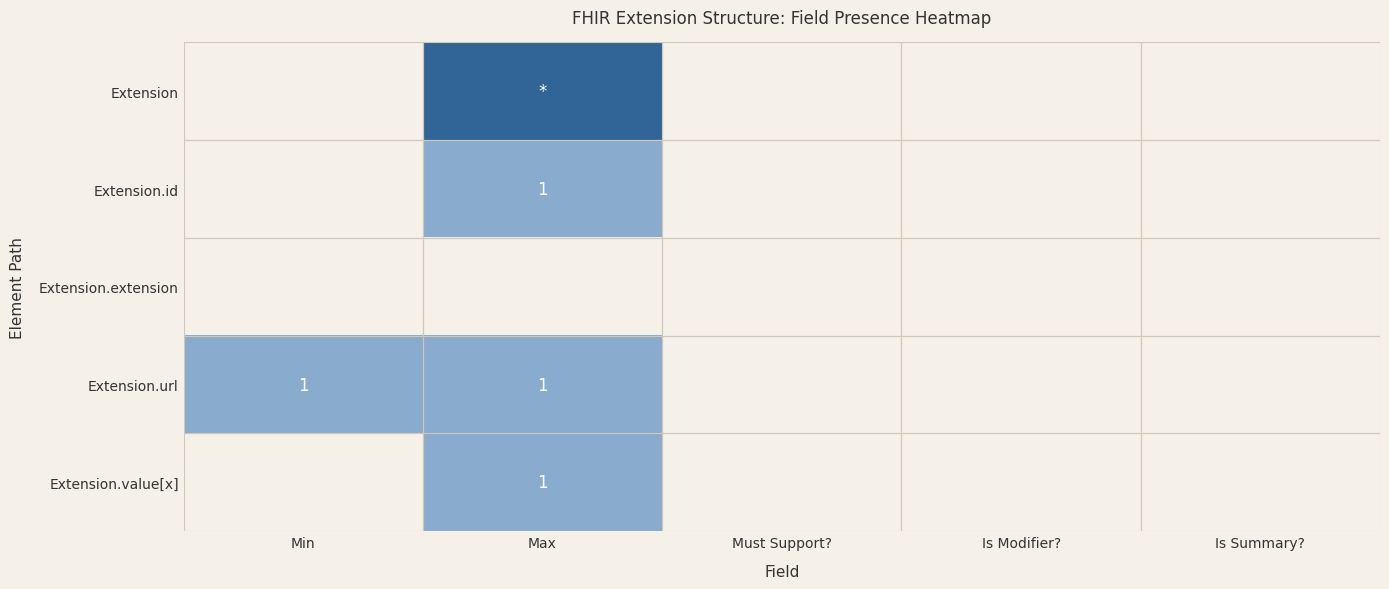

Which series changed the most between Max and Is Summary??

Extension